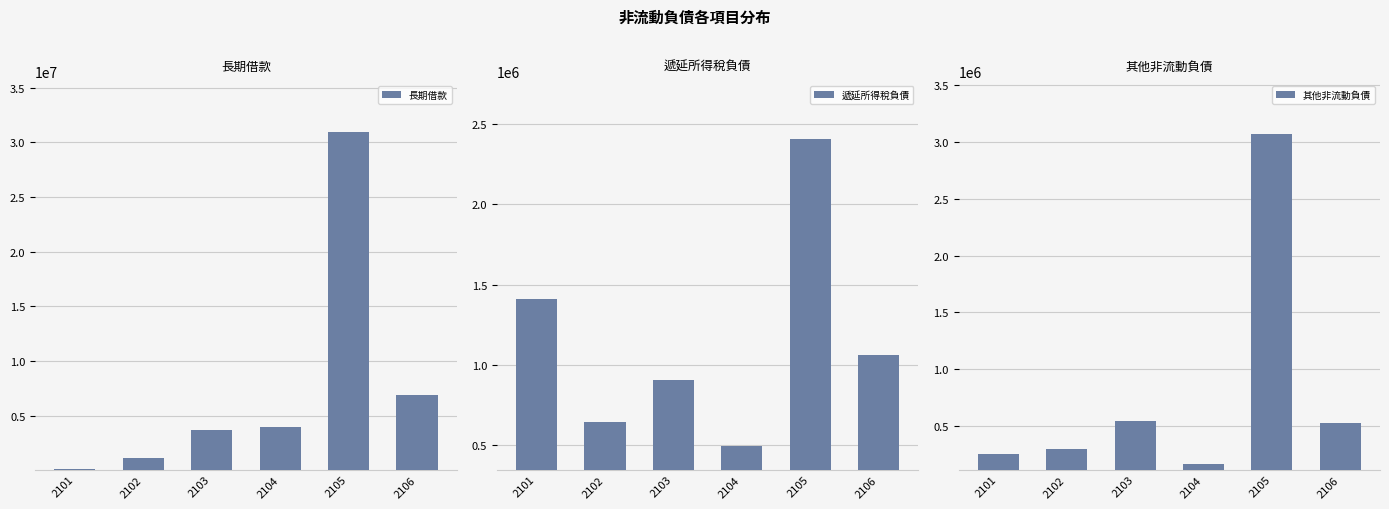

The value of 遞延所得稅負債 at 2101 is 1409626. True or false?

True